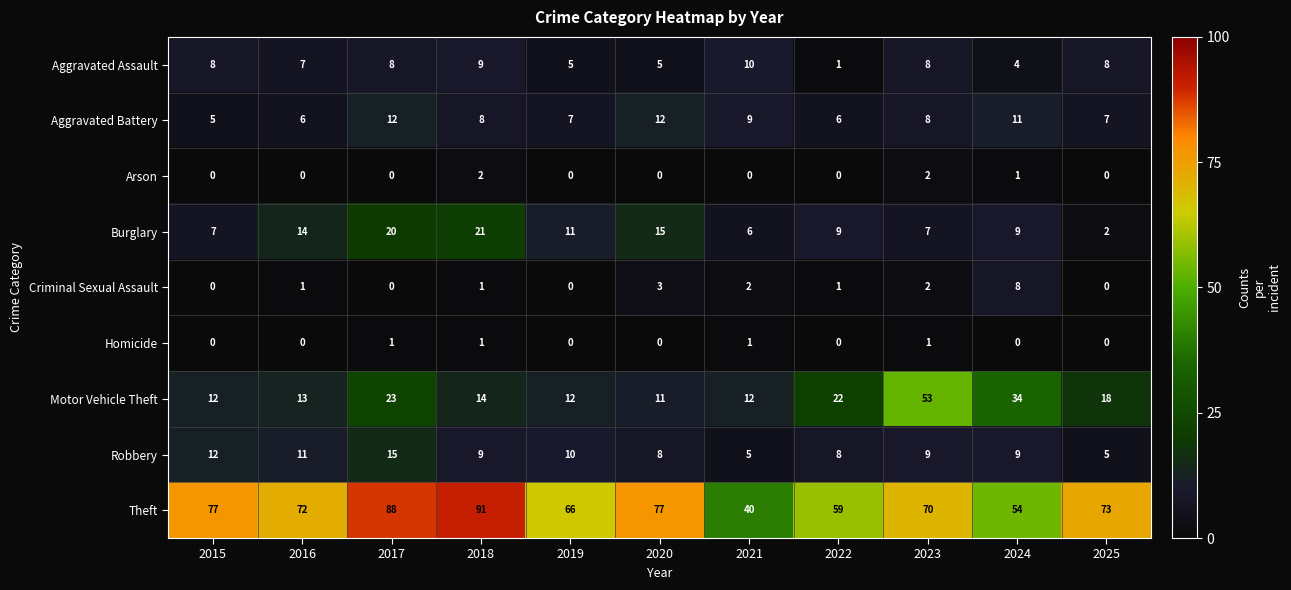

Where does the Motor Vehicle Theft series first go above 14?

2017